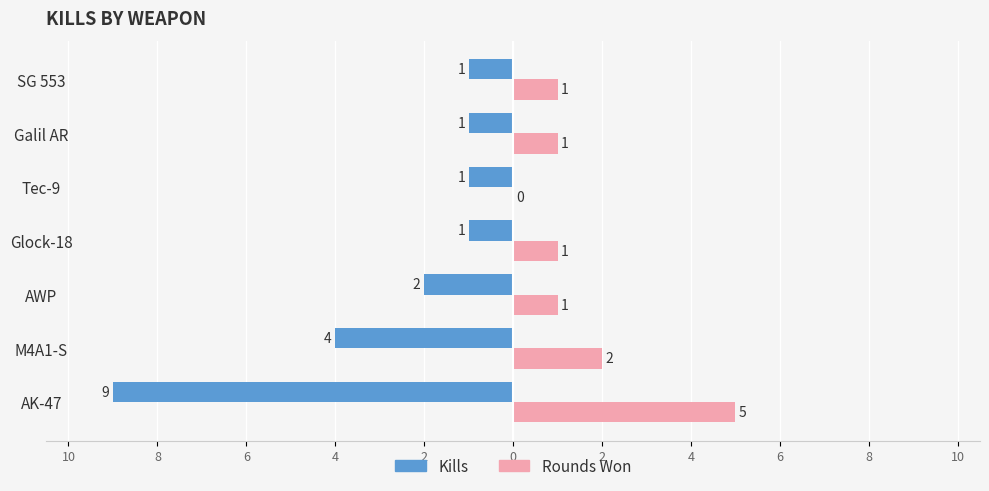

What are all the series names shown in the legend?

Kills, Rounds Won